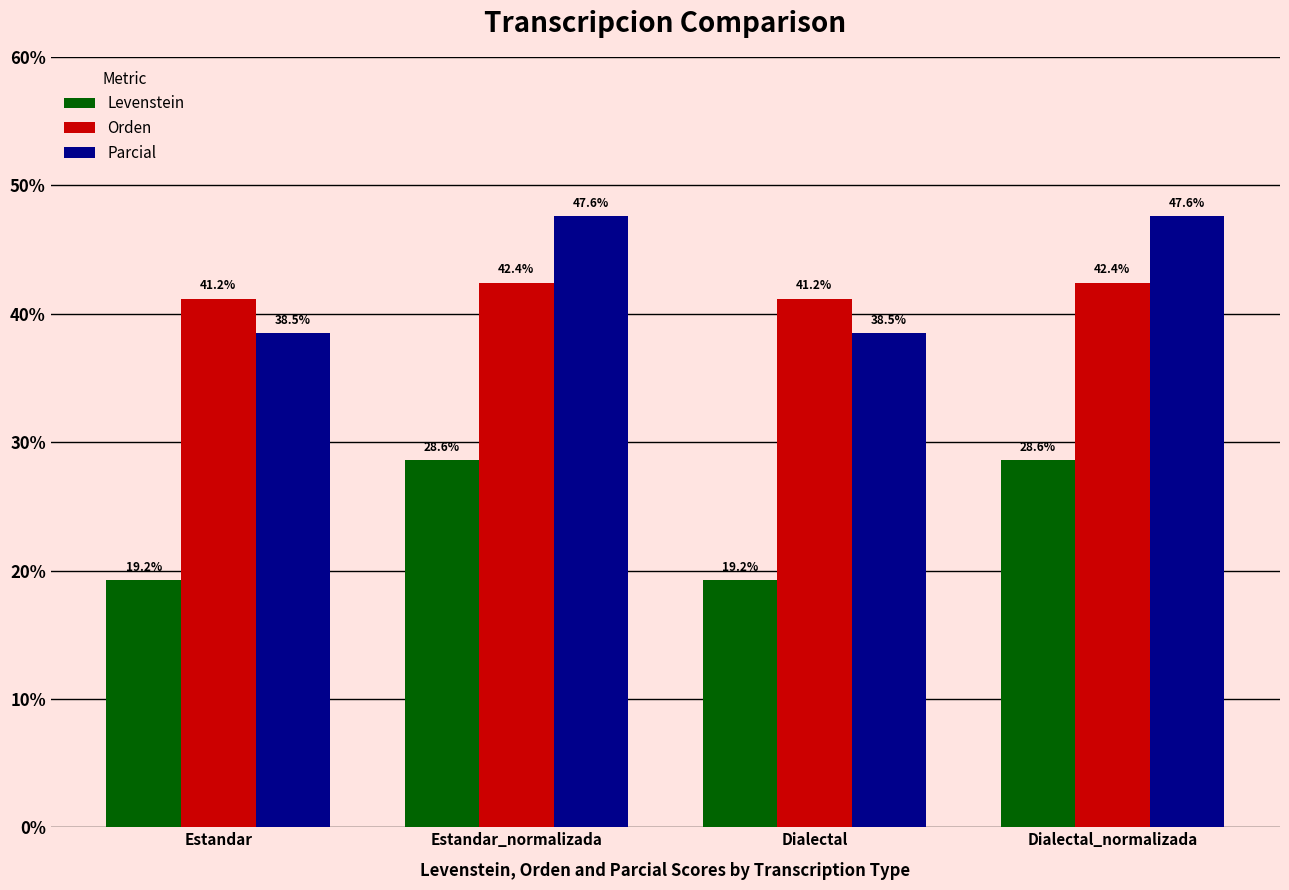

Read the Levenstein value at Estandar_normalizada.

28.6